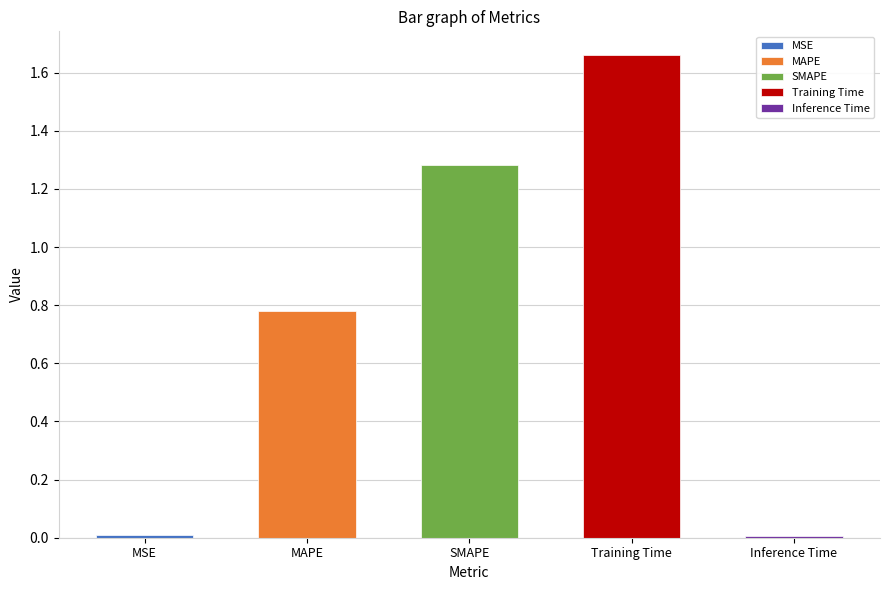

List the labels in order of value, largest first.

Training Time, SMAPE, MAPE, MSE, Inference Time